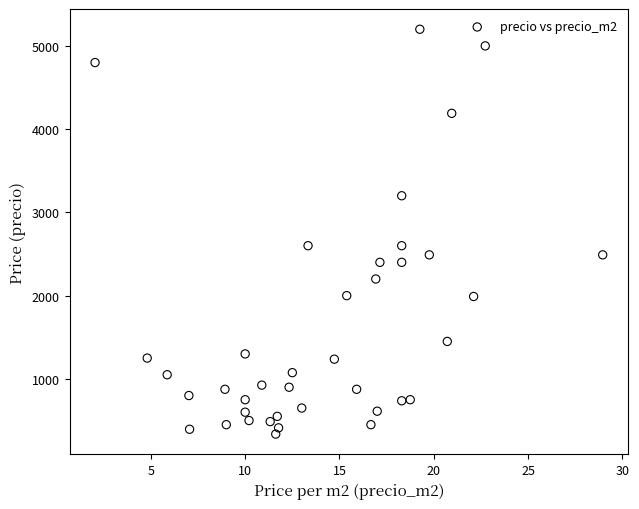

What is the range of Y values (max minus min)?

4863